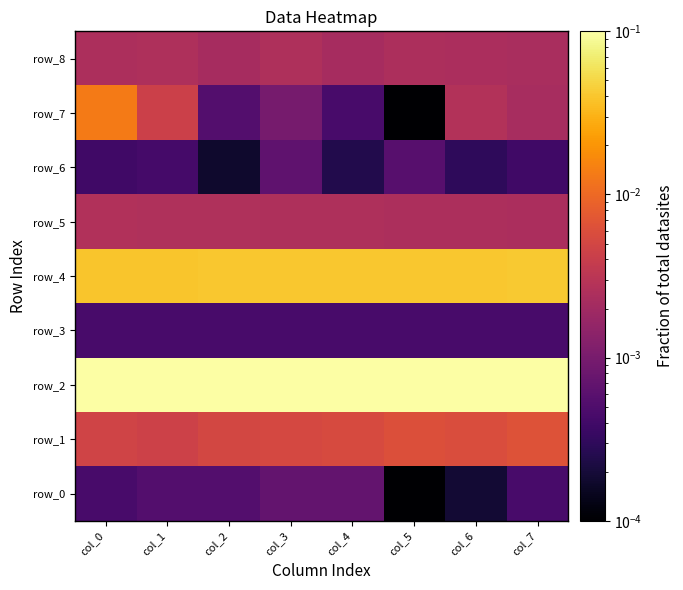

How many categories are shown in the chart?

8